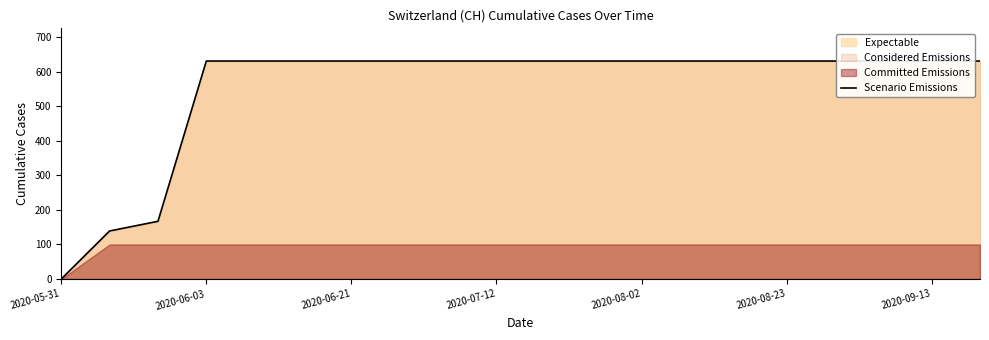

True or false: the data has more than 2 interior local peaks.

False